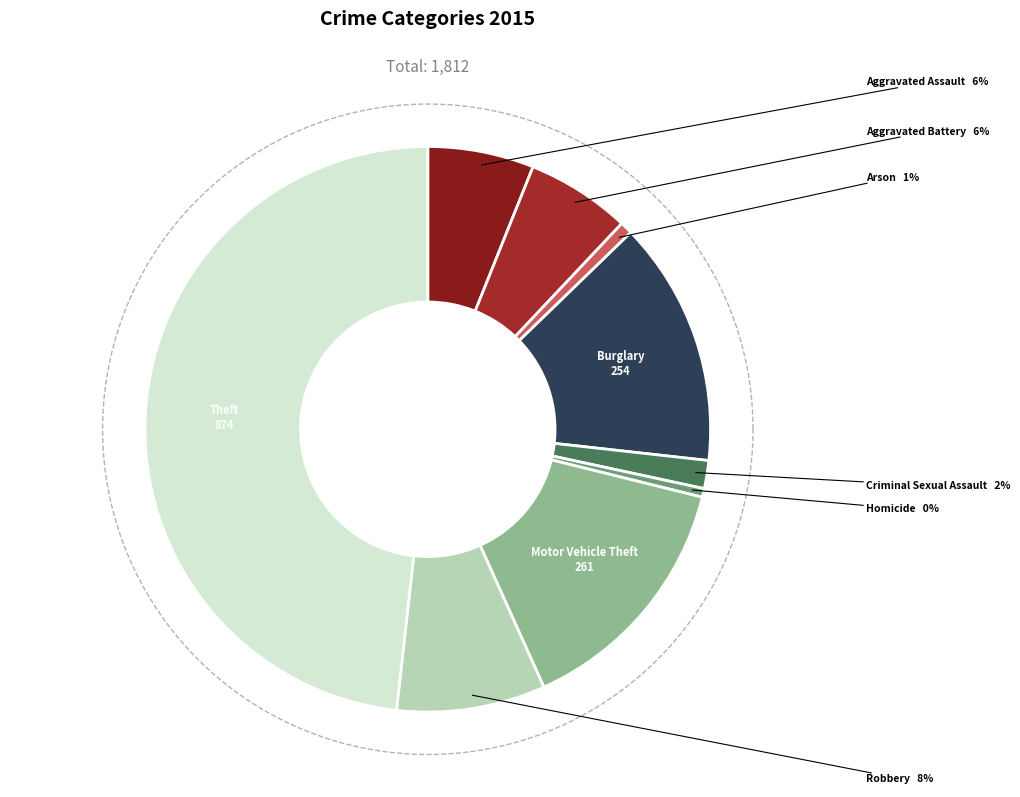

What percentage do Theft and Burglary together represent?

62.3%